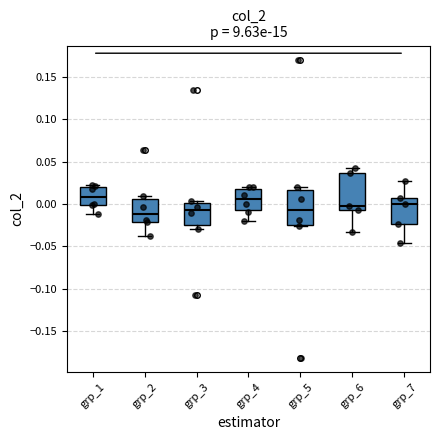

Reading left to right, read every box against the y-axis: the position of its median line, the range the box covers, and the ends of its whiskers. The values are not printed on the chart, so give them approximately, as read against the axis.

grp_1: median 0.010, box 0.000 to 0.020, whiskers -0.010 to 0.025
grp_2: median -0.010, box -0.020 to 0.005, whiskers -0.040 to 0.010
grp_3: median -0.005, box -0.025 to 0.000, whiskers -0.030 to 0.005
grp_4: median 0.005, box -0.005 to 0.020, whiskers -0.020 to 0.020 (just above the box's upper edge)
grp_5: median -0.005, box -0.025 to 0.015, whiskers -0.025 (just below the box's lower edge) to 0.020
grp_6: median 0.000, box -0.005 to 0.035, whiskers -0.035 to 0.045
grp_7: median 0.000, box -0.025 to 0.005, whiskers -0.045 to 0.030